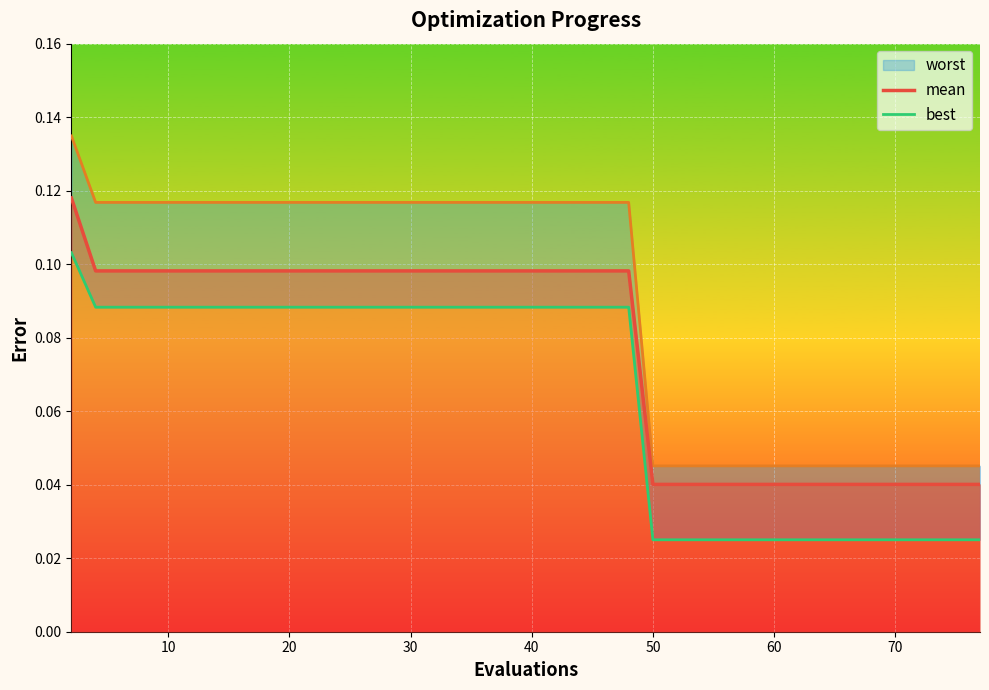

Which series has the widest spread of values?

worst